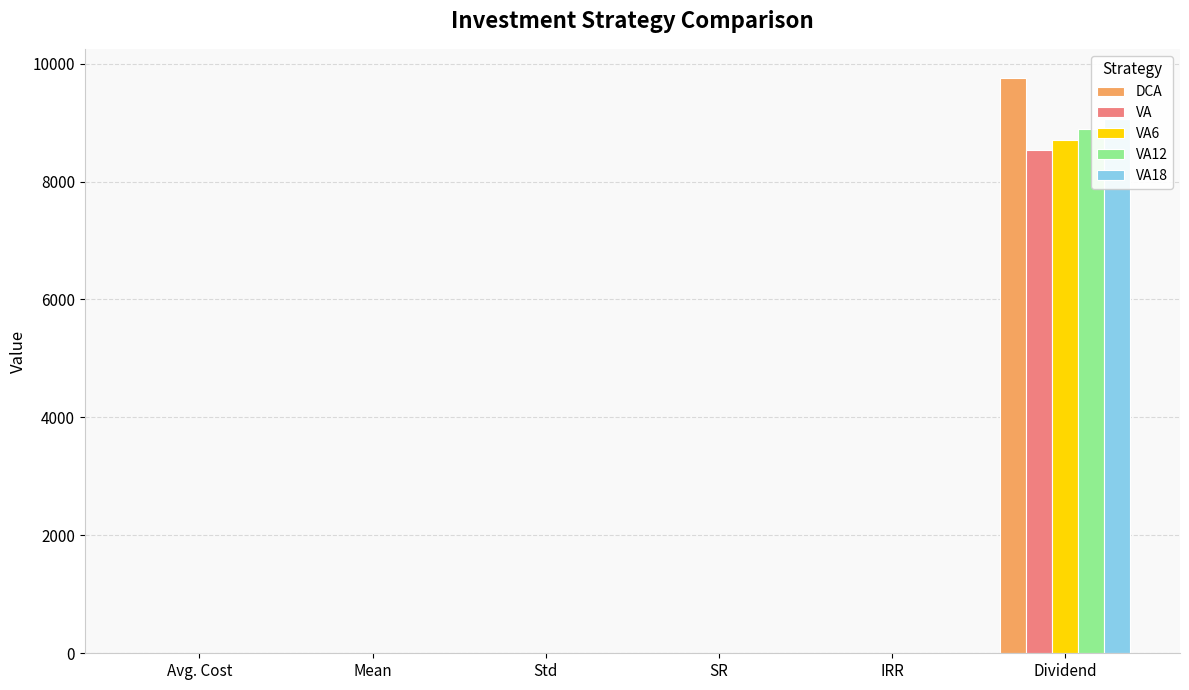

Rank the series at SR from lowest to highest value.

VA, VA6, VA12, VA18, DCA